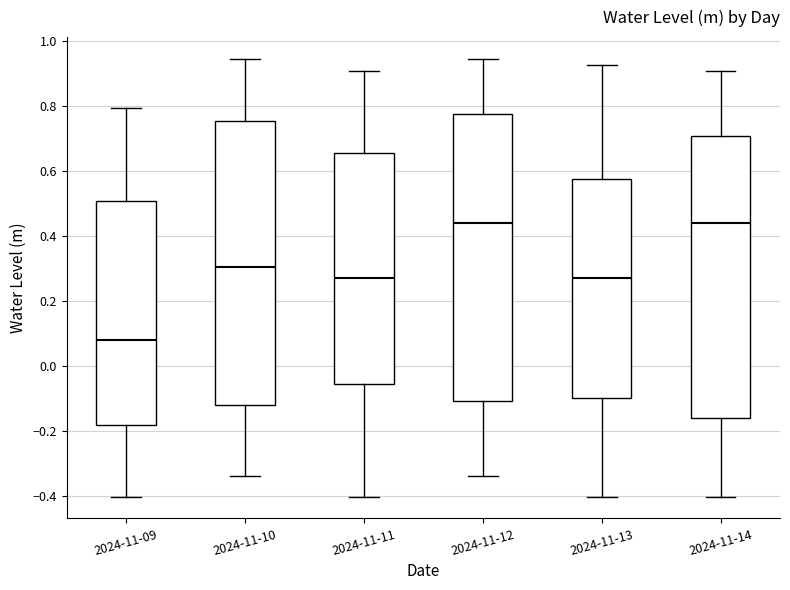

Where does the upper whisker of the box for 2024-11-13 end on the y-axis? The values are not printed on the chart, so give them approximately, as read against the axis.

0.92